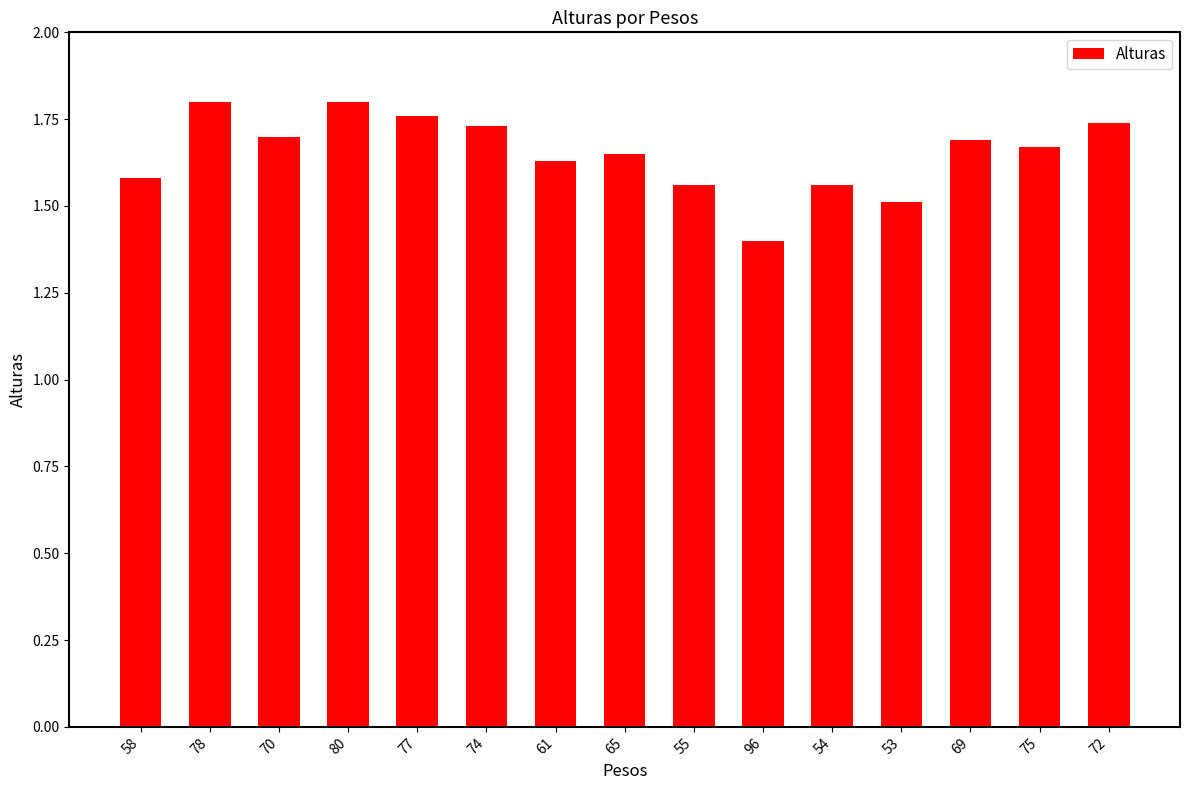

What is the difference between the maximum and minimum values?

0.4